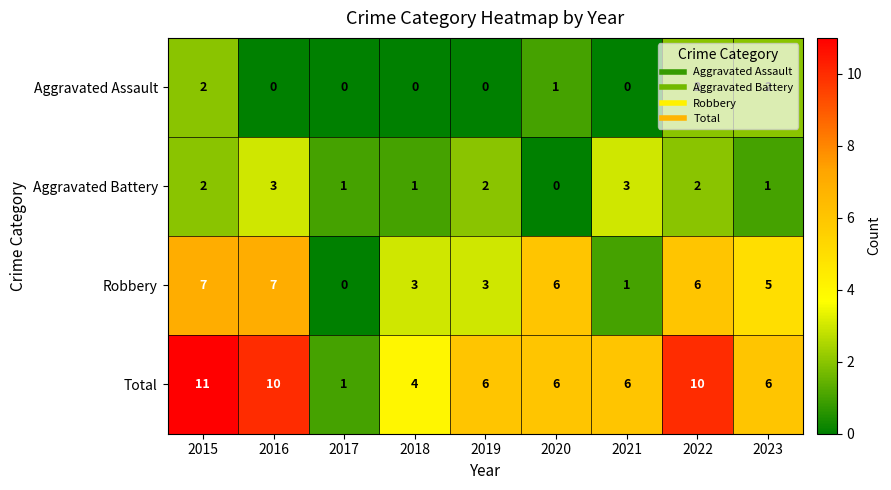

What is the difference between the maximum and minimum values in the Robbery series?

7